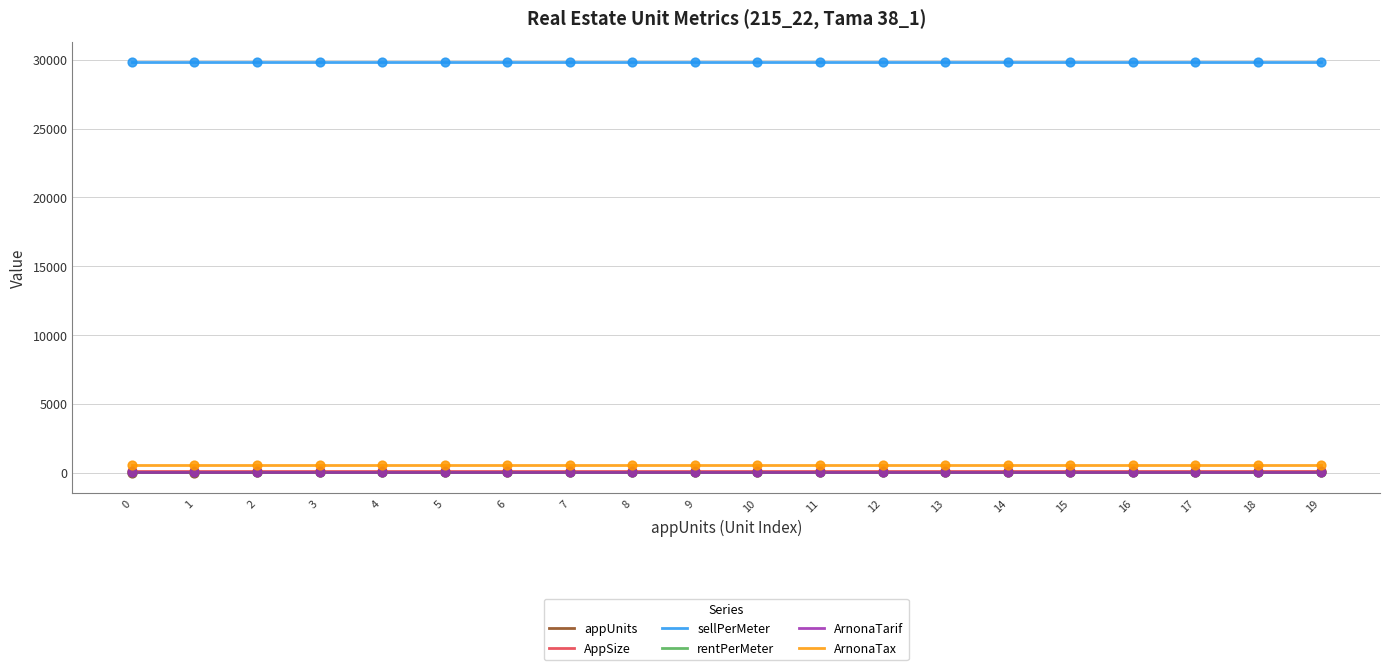

At how many categories does at least one series exceed 1083?

20